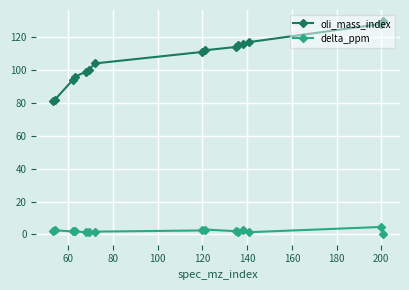

Which series has the largest total across all categories?

oli_mass_index